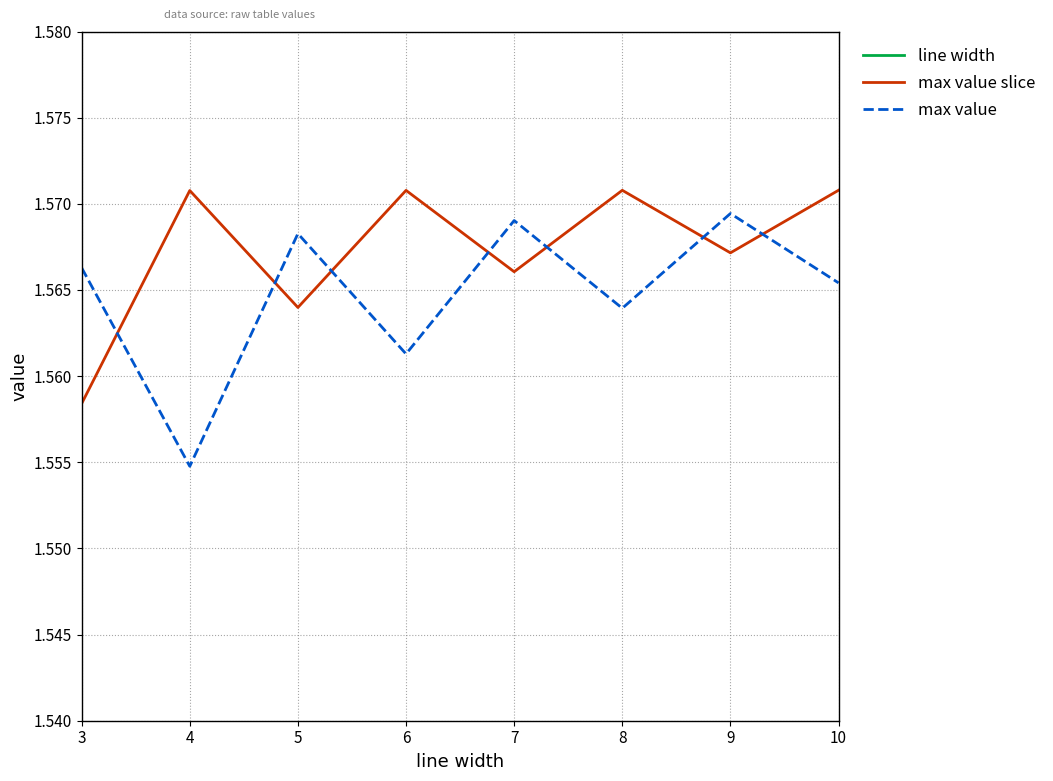

In max value slice, how many points are lower than both neighbors (excluding endpoints)?

3